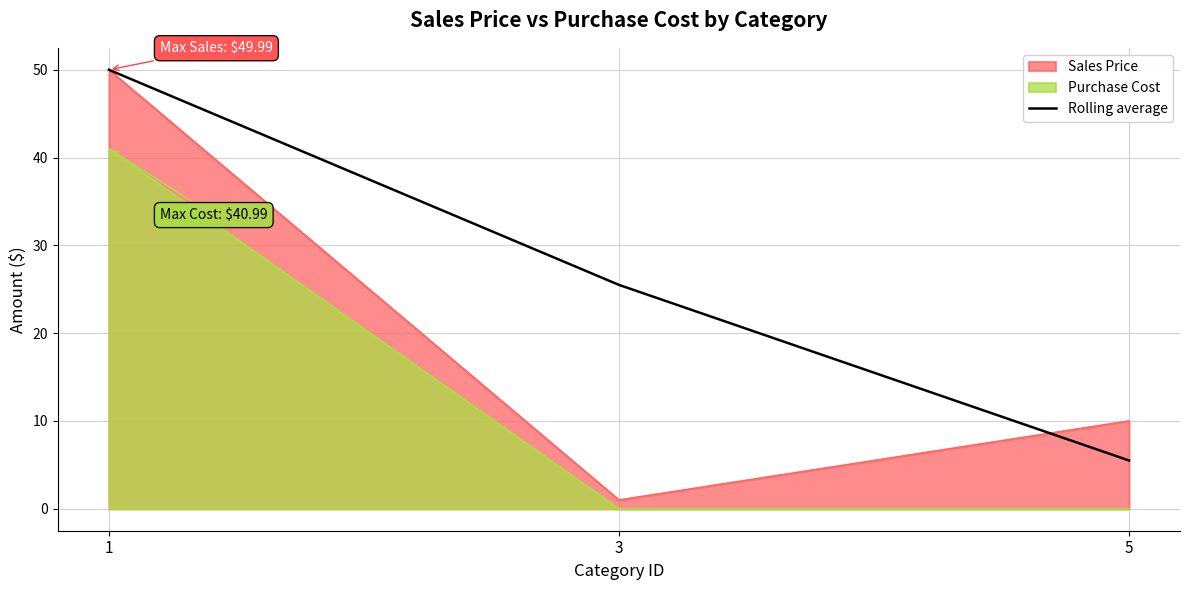

How many lines are shown in the chart?

3